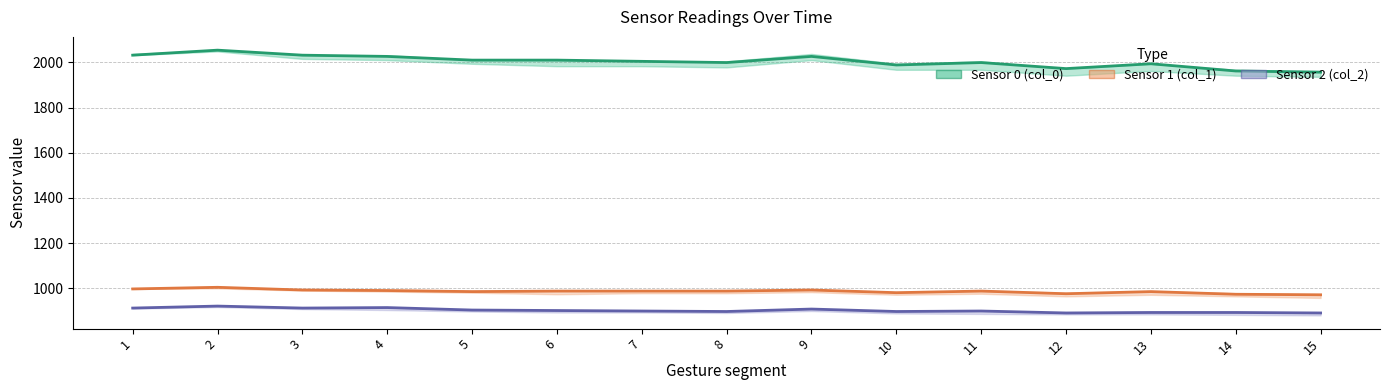

What value does the Sensor 0 (col_0) series have at 7?

2004.8